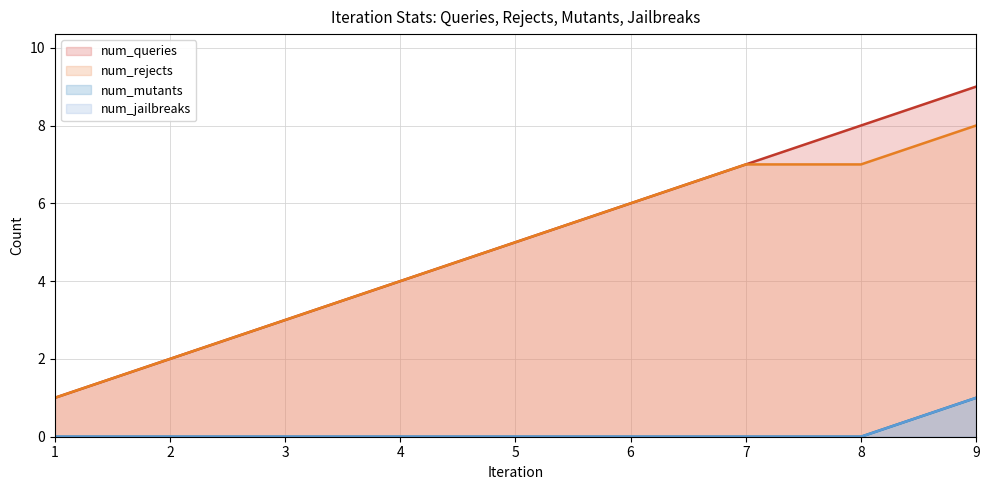

The num_queries series shows 2 at 7. True or false?

False